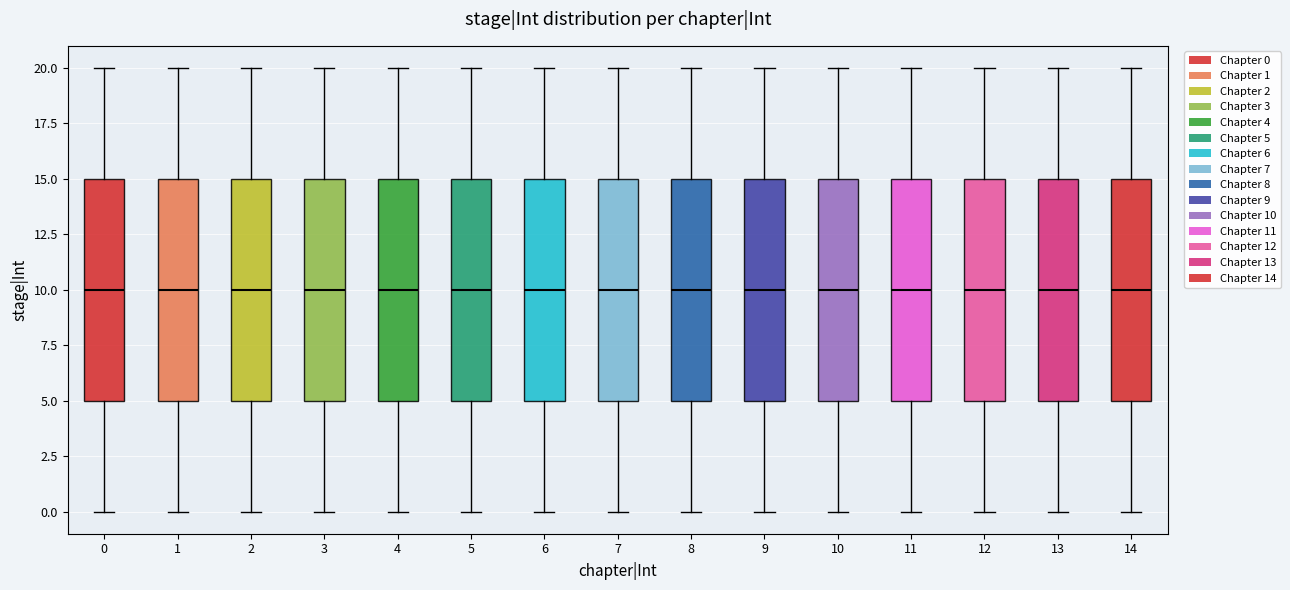

Where is the upper edge of the box at x = 6 on the y-axis? The values are not printed on the chart, so give them approximately, as read against the axis.

15